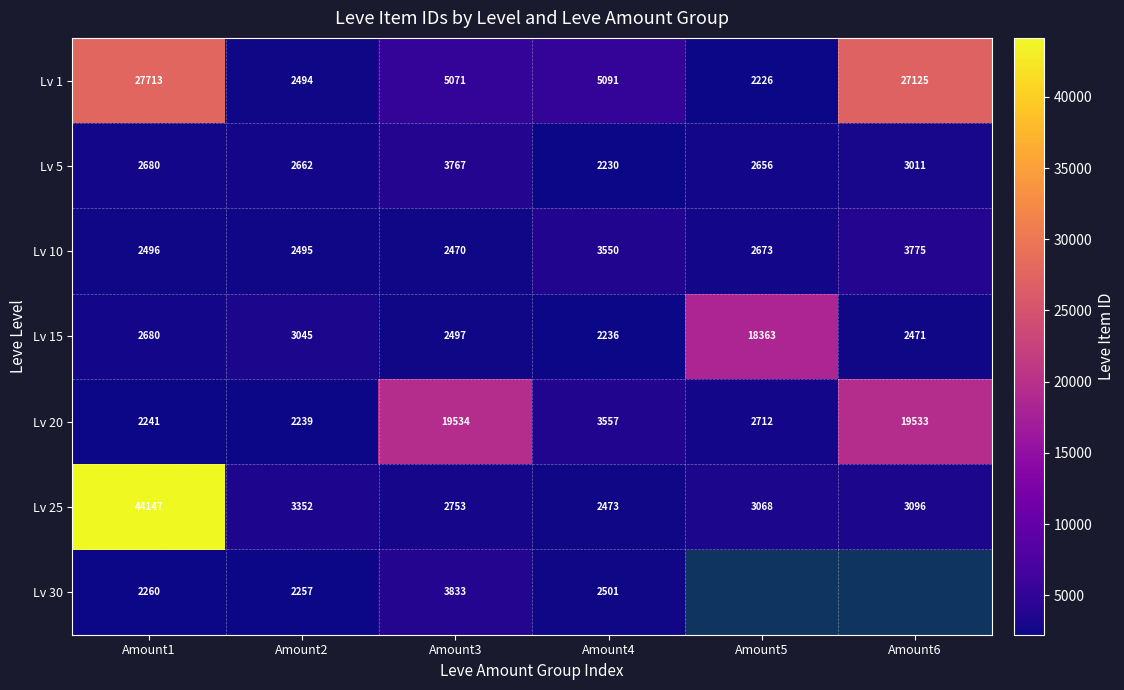

What is the sum of the Lv 25 values at Amount5 and Amount6?

6164